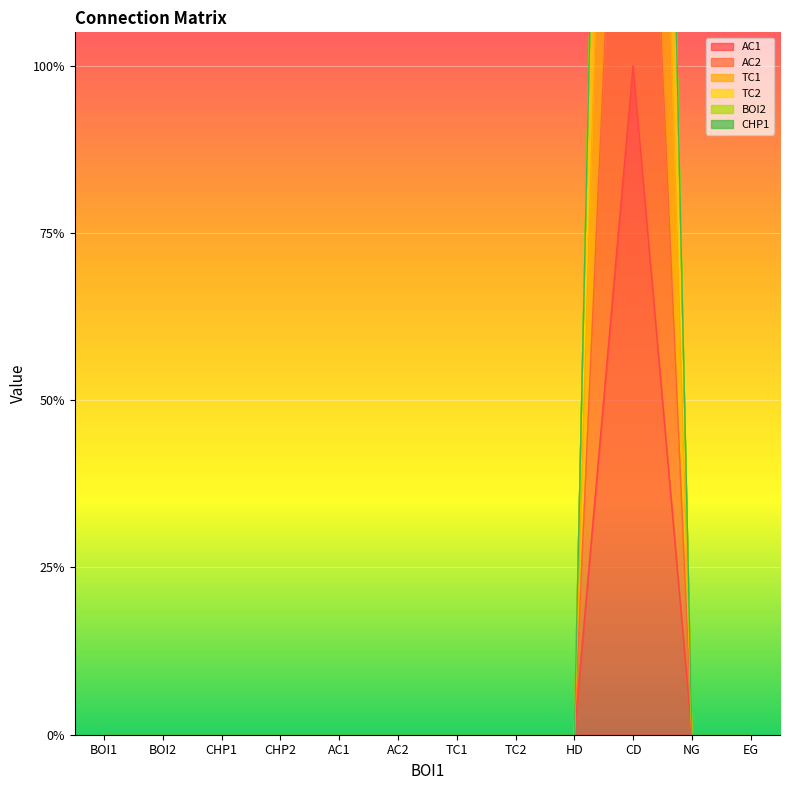

True or false: AC2 has a value of 0 at CHP2.

True